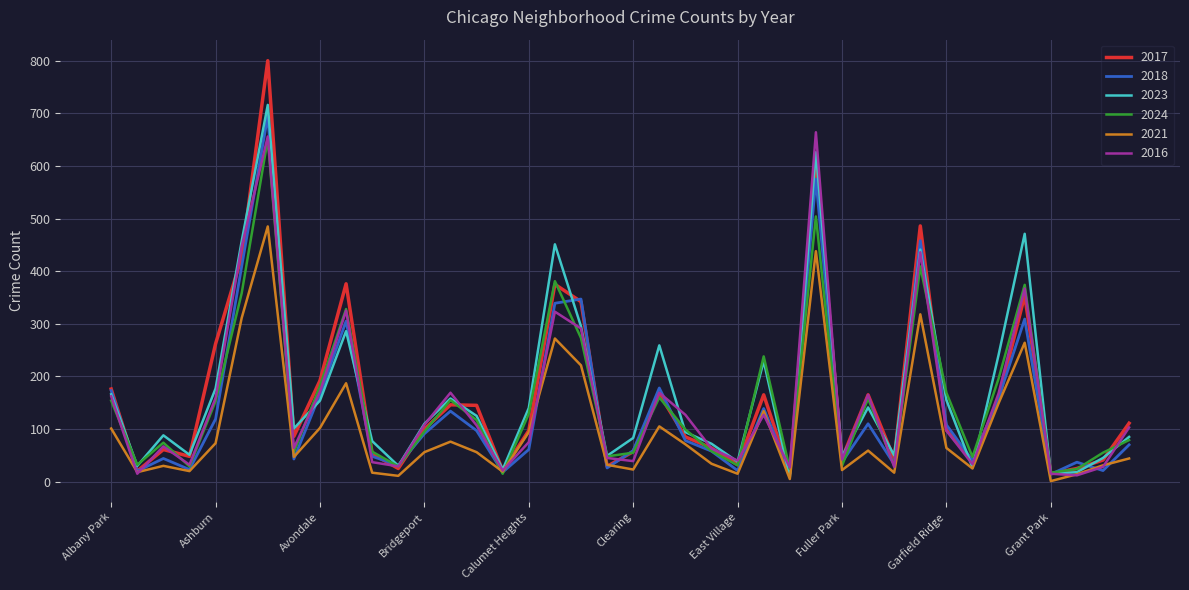

What is the maximum value shown in the chart?

800